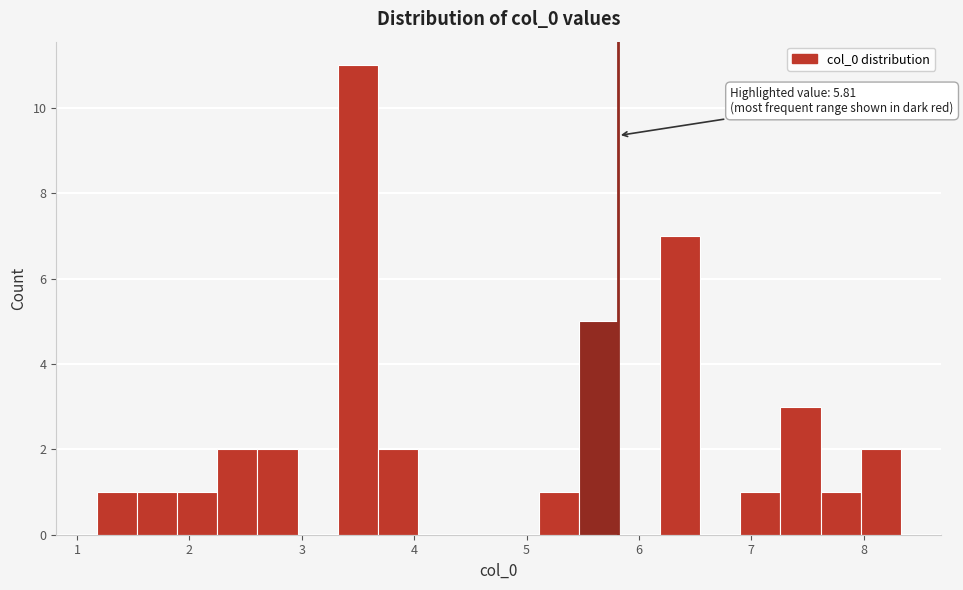

Around what value on the x-axis is the tallest bar? Give the approximate position of its centre, as read against the axis.

3.5